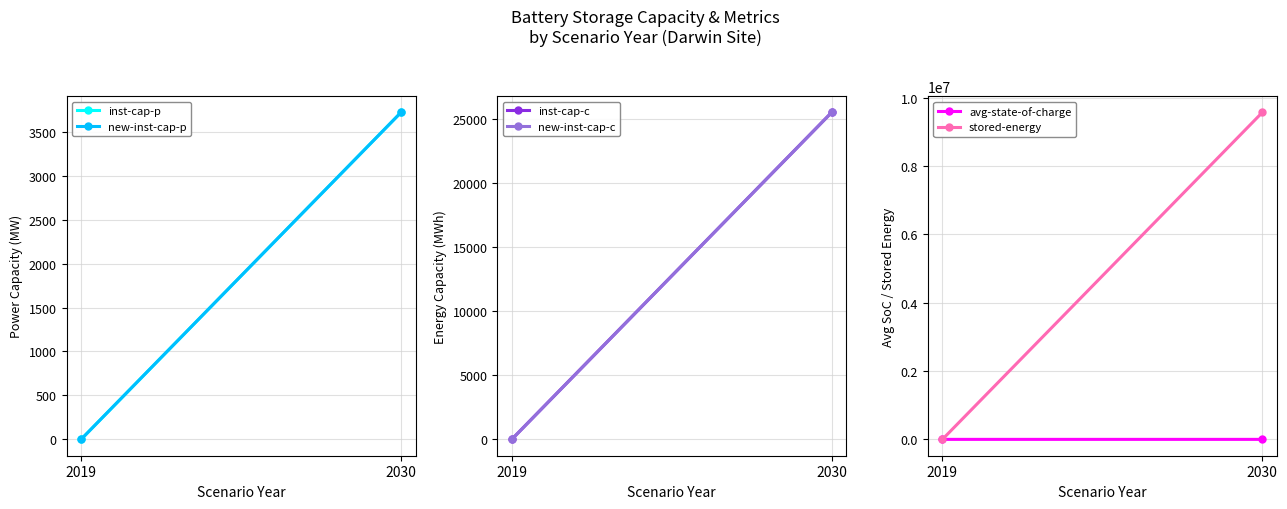

What are all the series names shown in the legend?

inst-cap-p, new-inst-cap-p, inst-cap-c, new-inst-cap-c, avg-state-of-charge, stored-energy